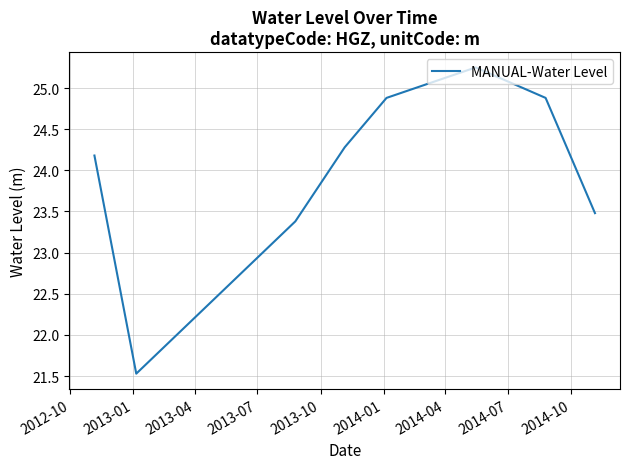

What is the smallest value displayed?

21.5